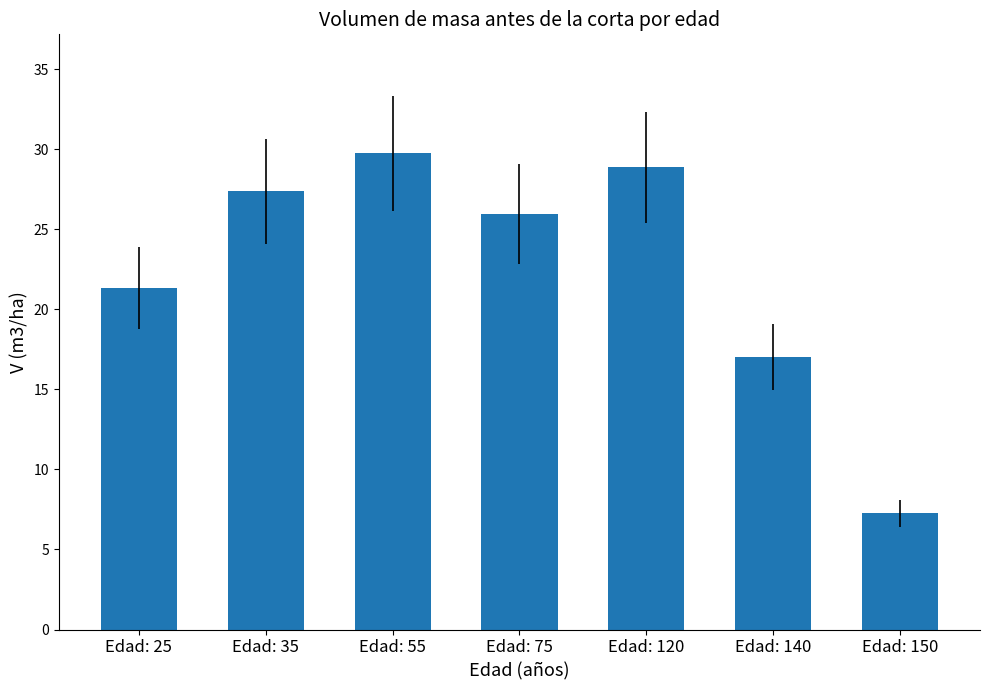

The value at Edad: 25 is 21.3. True or false?

True